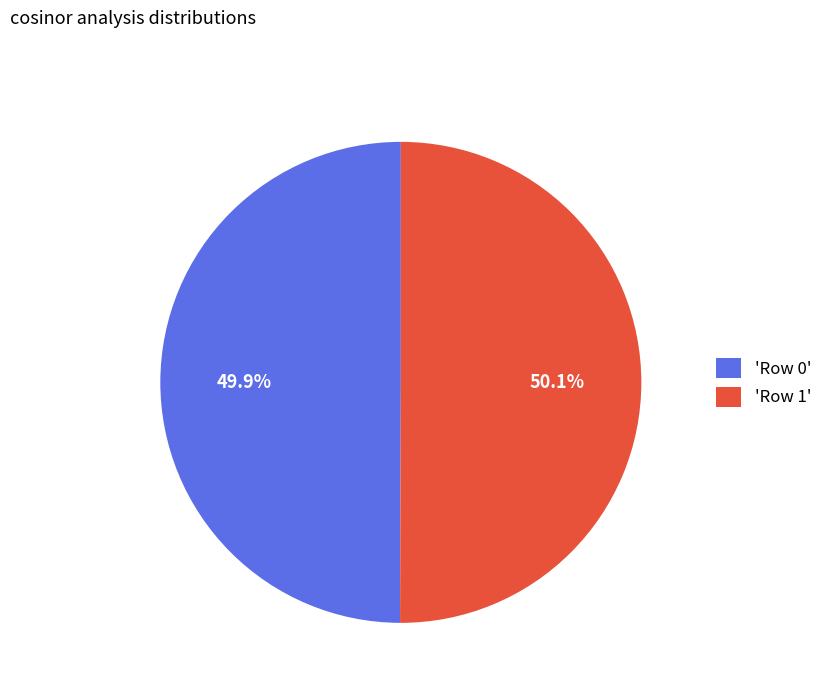

What percentage is NOT represented by 'Row 1'?

49.9%